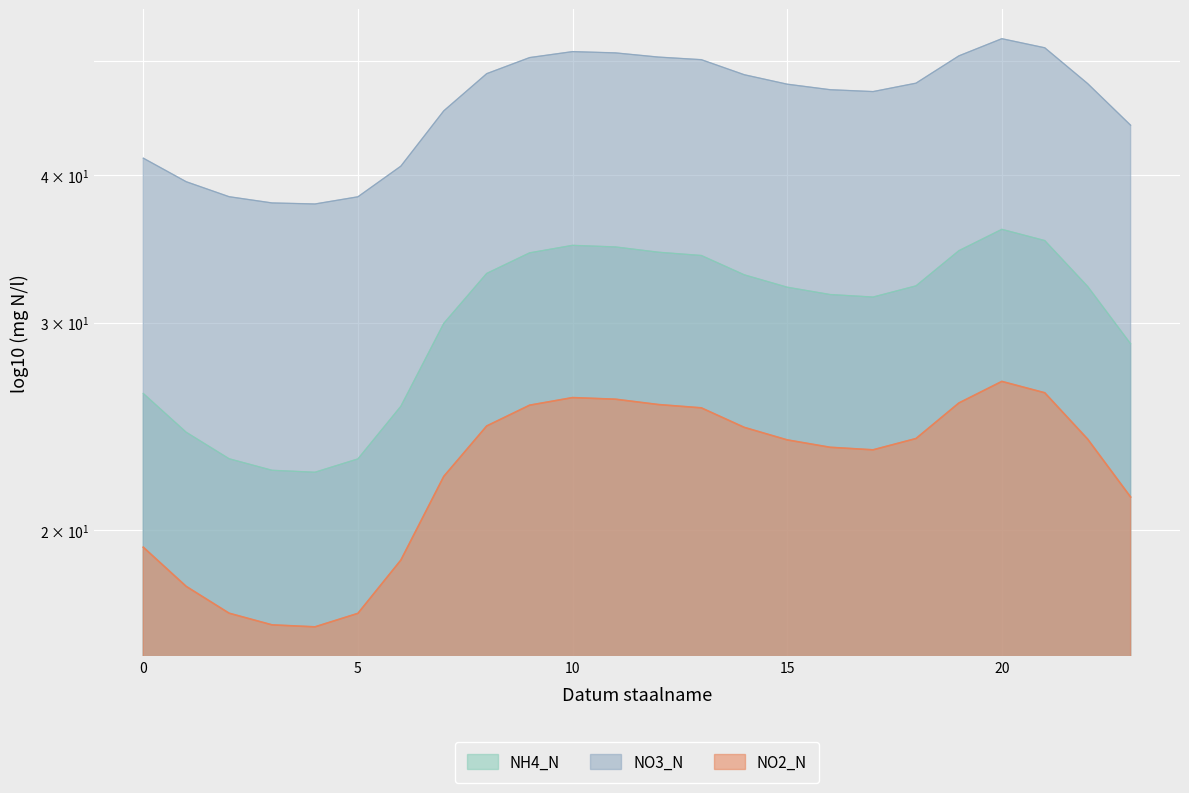

How many lines are shown in the chart?

3